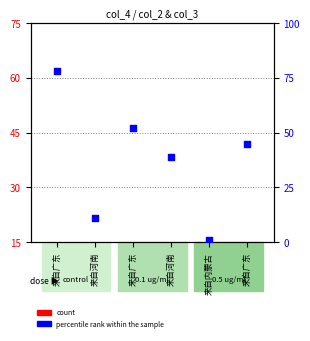

What is the total value across all series at 来自河南?

16